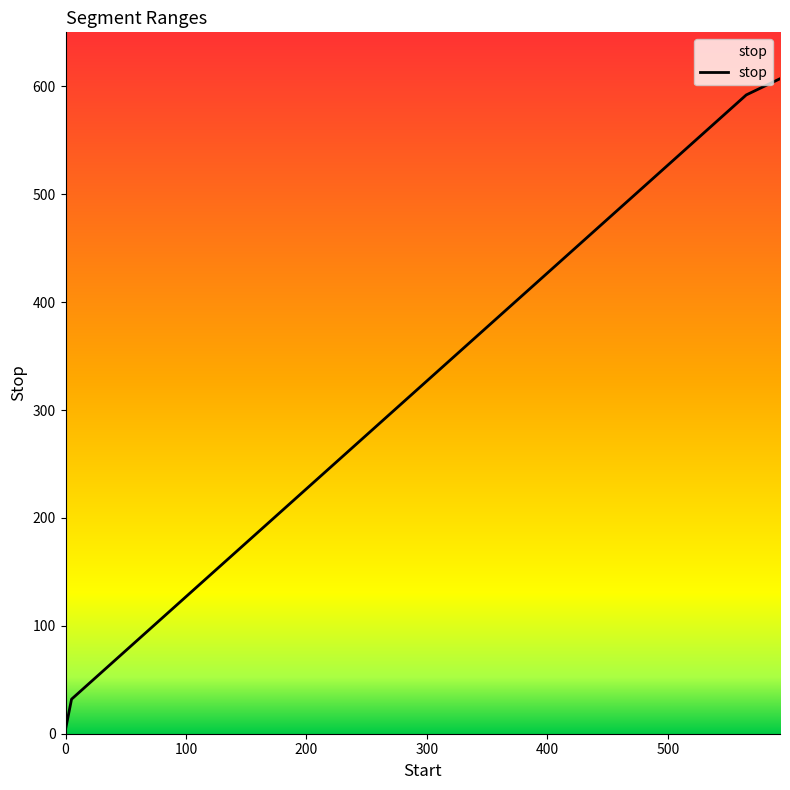

What is the greatest value displayed?

607